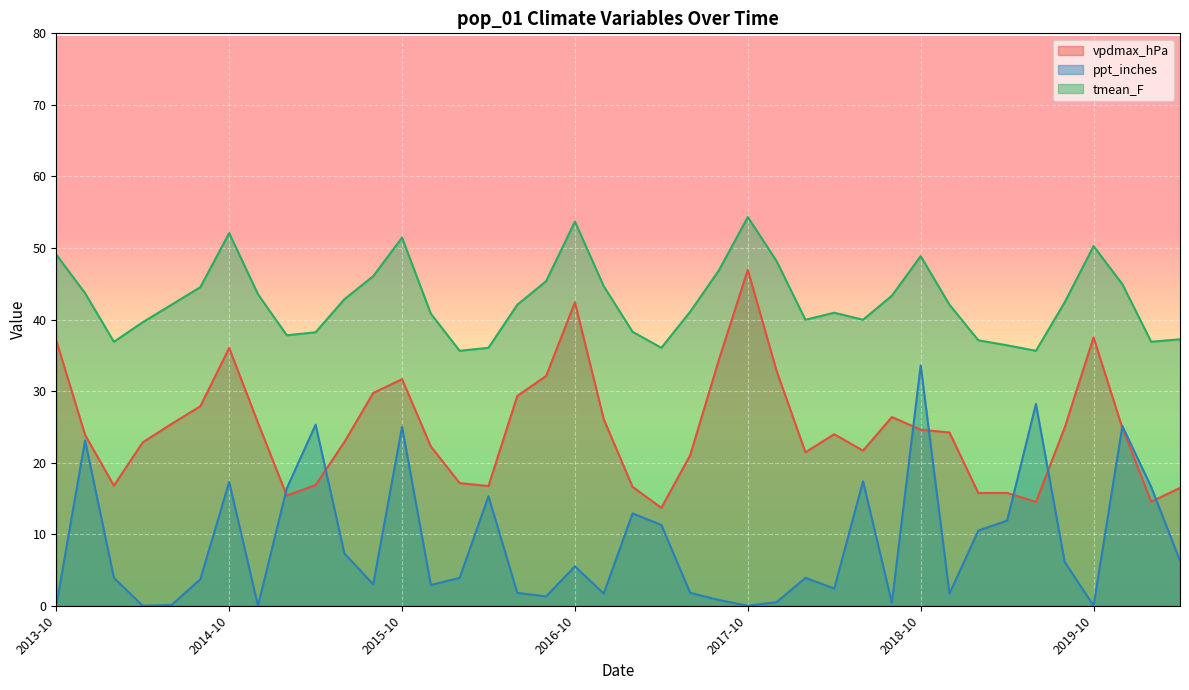

Count the number of categories in the chart.

40